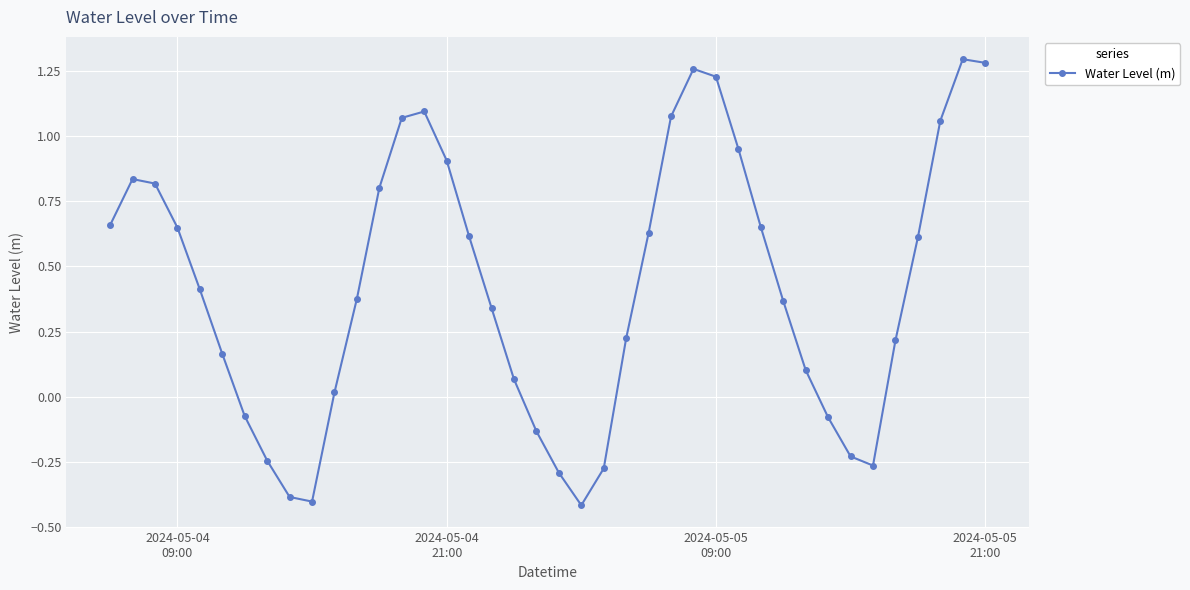

What is the smallest value displayed?

-0.4